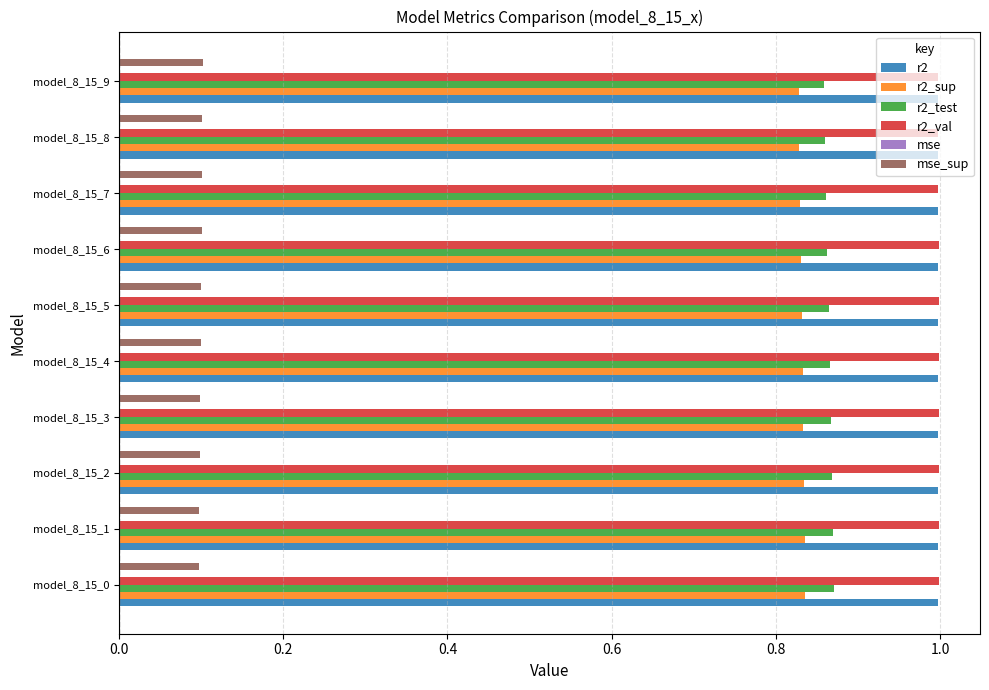

What is the greatest value displayed?

1.0